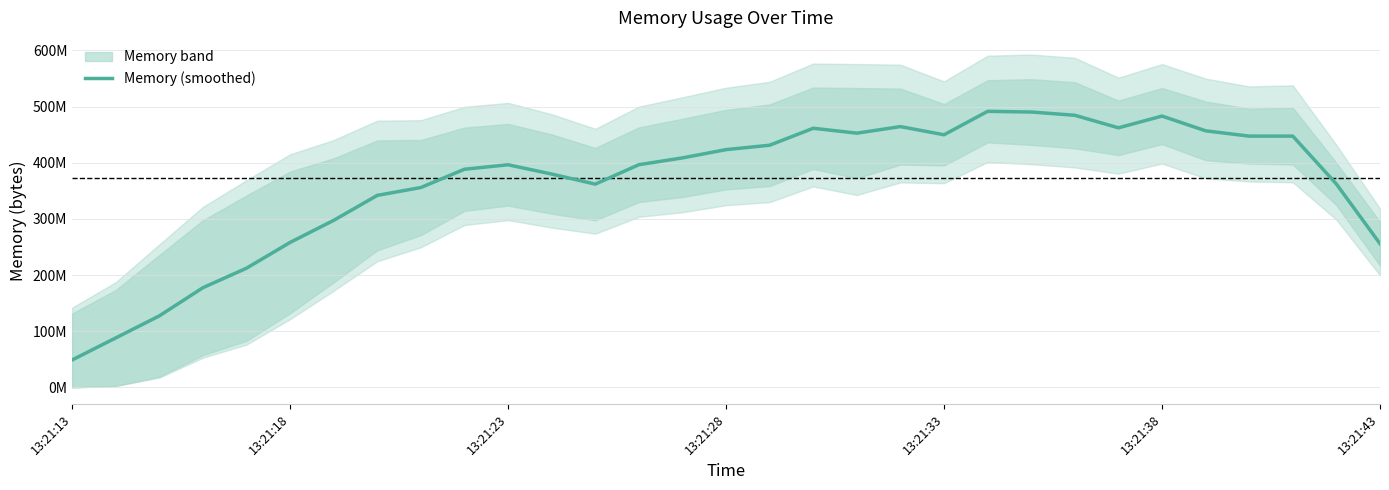

How many interior local valleys (lower than both neighbors) does the data have?

5